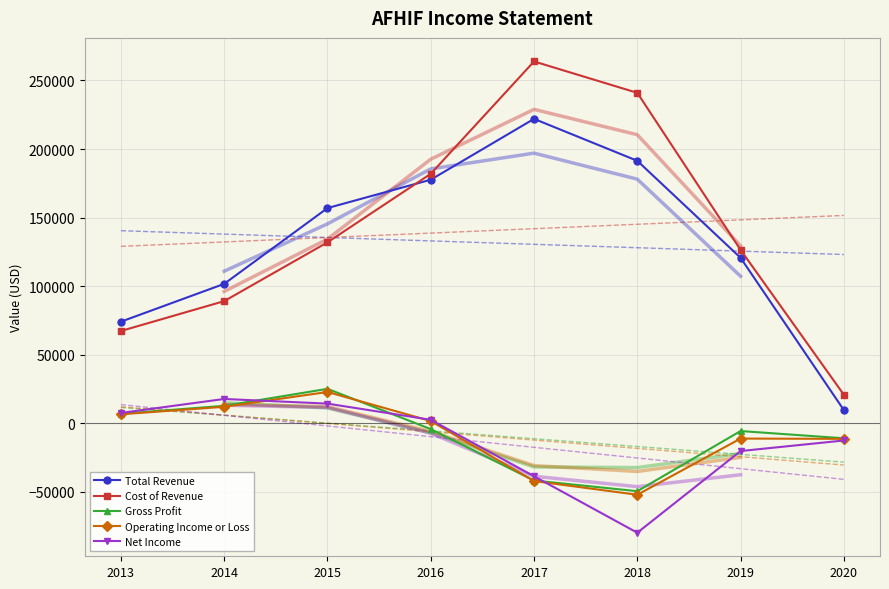

Rank the categories by Gross Profit value from highest to lowest.

2015, 2014, 2013, 2016, 2019, 2020, 2017, 2018